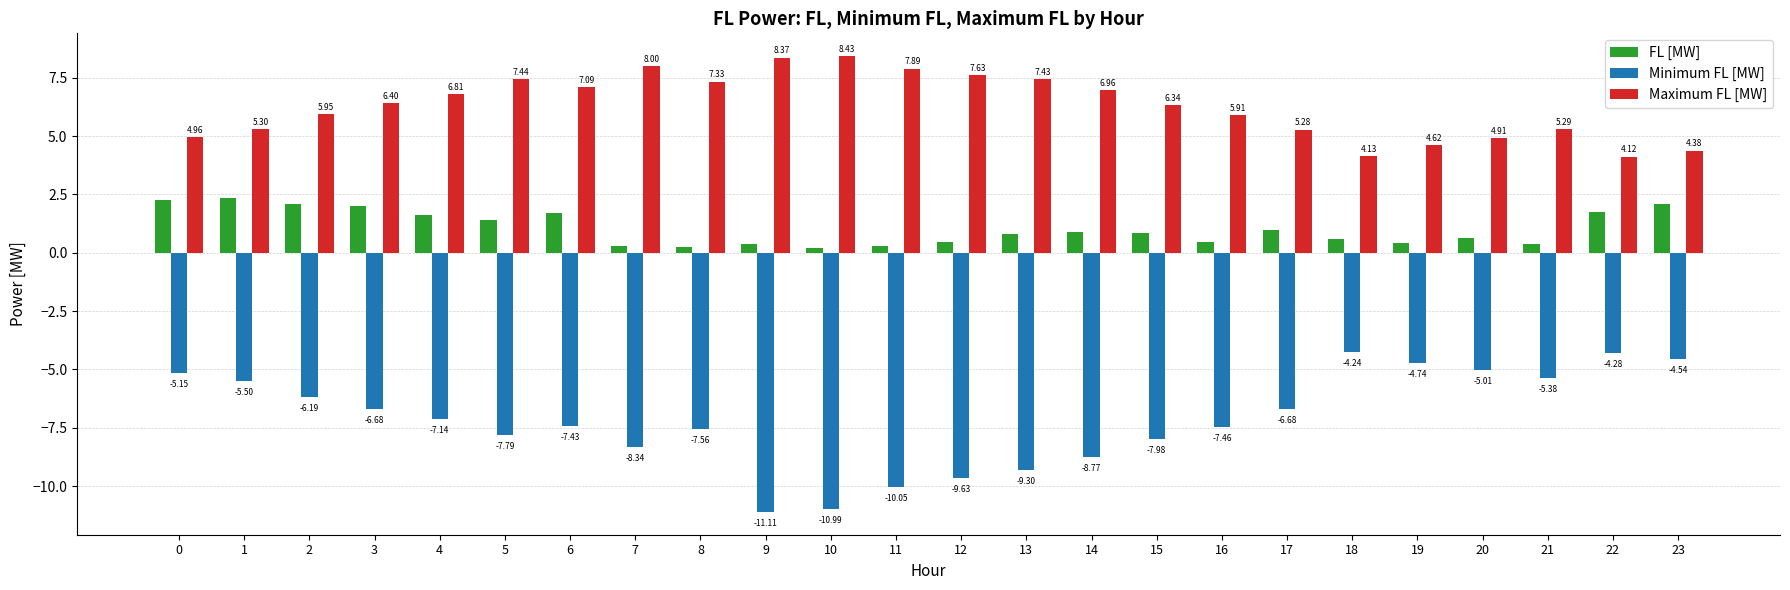

True or false: Minimum FL [MW] has a value of -11.1 at 9.

True